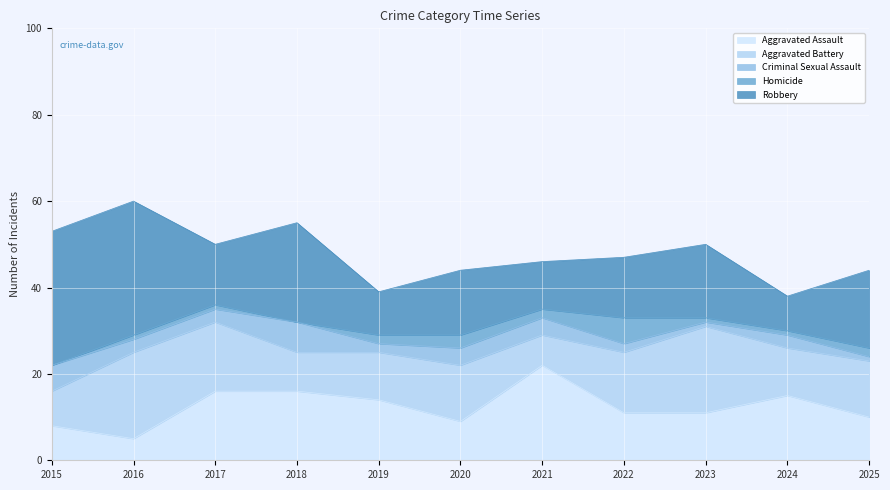

What is the sum of the Aggravated Assault values at 2015 and 2025?

18